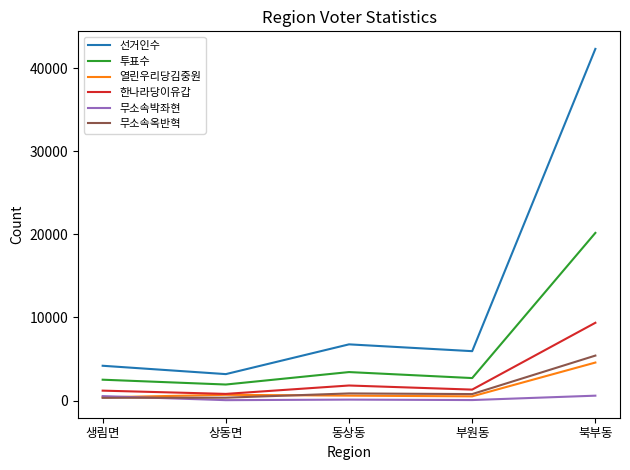

At which category does 선거인수 reach its first local valley?

상동면